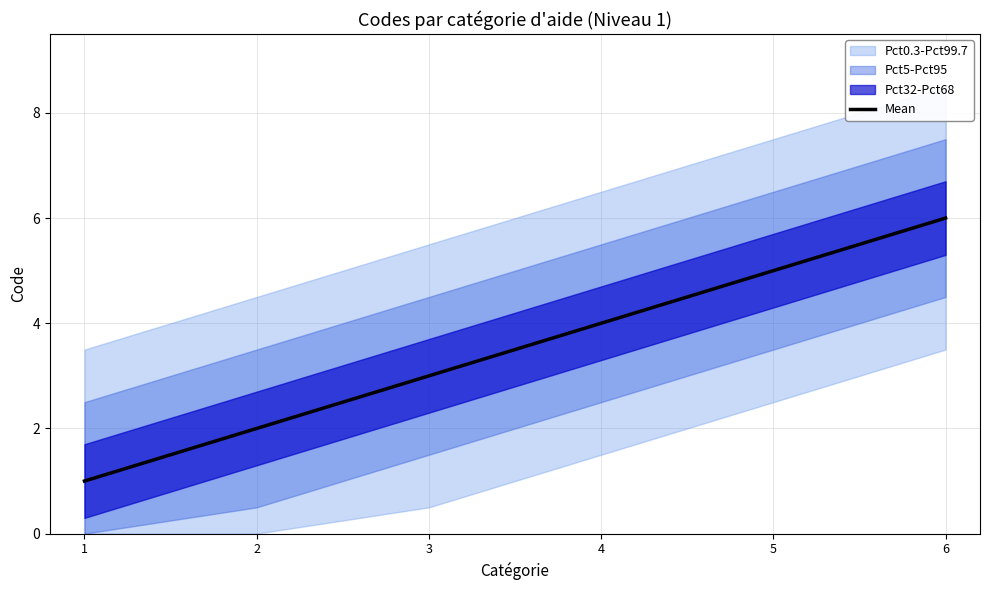

What is the maximum value for Mean?

6